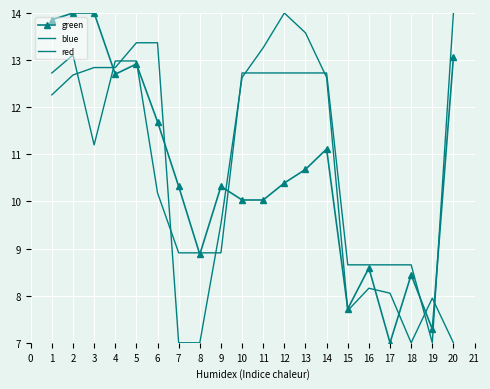

What value does the green series have at 10?

10.0